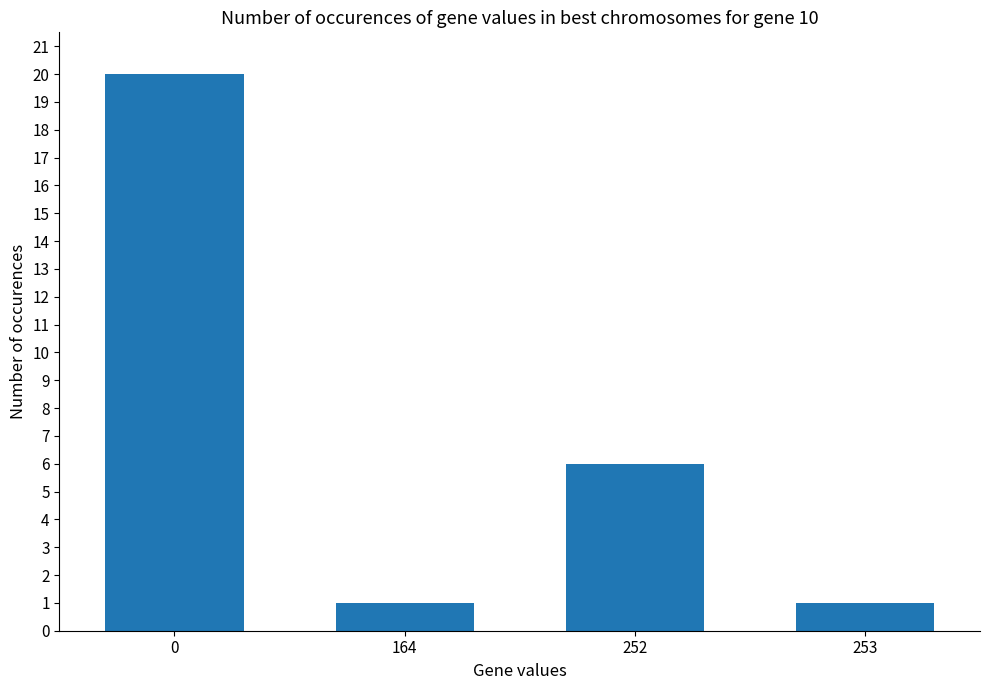

Are the bars horizontal?

No